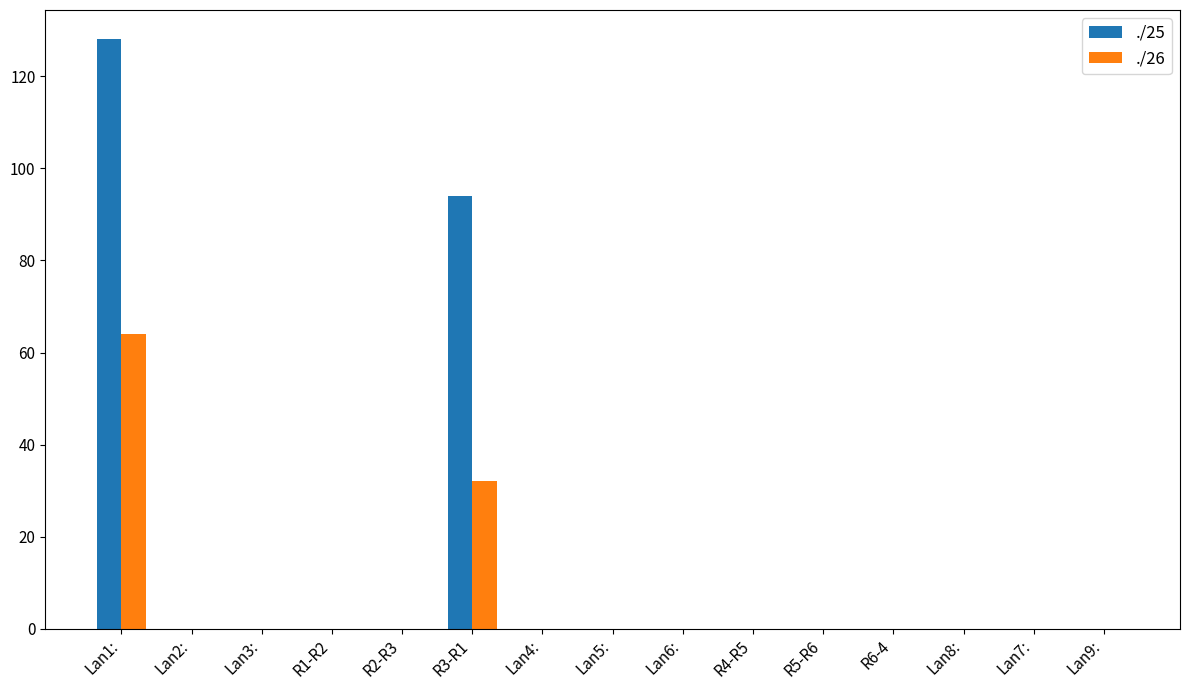

Reading left to right, extract all data points from this chart.

./25: 128	0	0	0	0	94	0	0	0	0	0	0	0	0	0
./26: 64	0	0	0	0	32	0	0	0	0	0	0	0	0	0